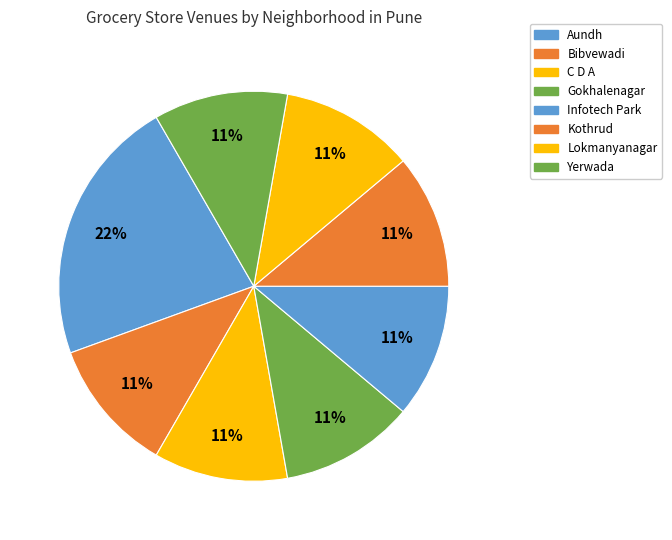

How many slices are in this pie chart?

8